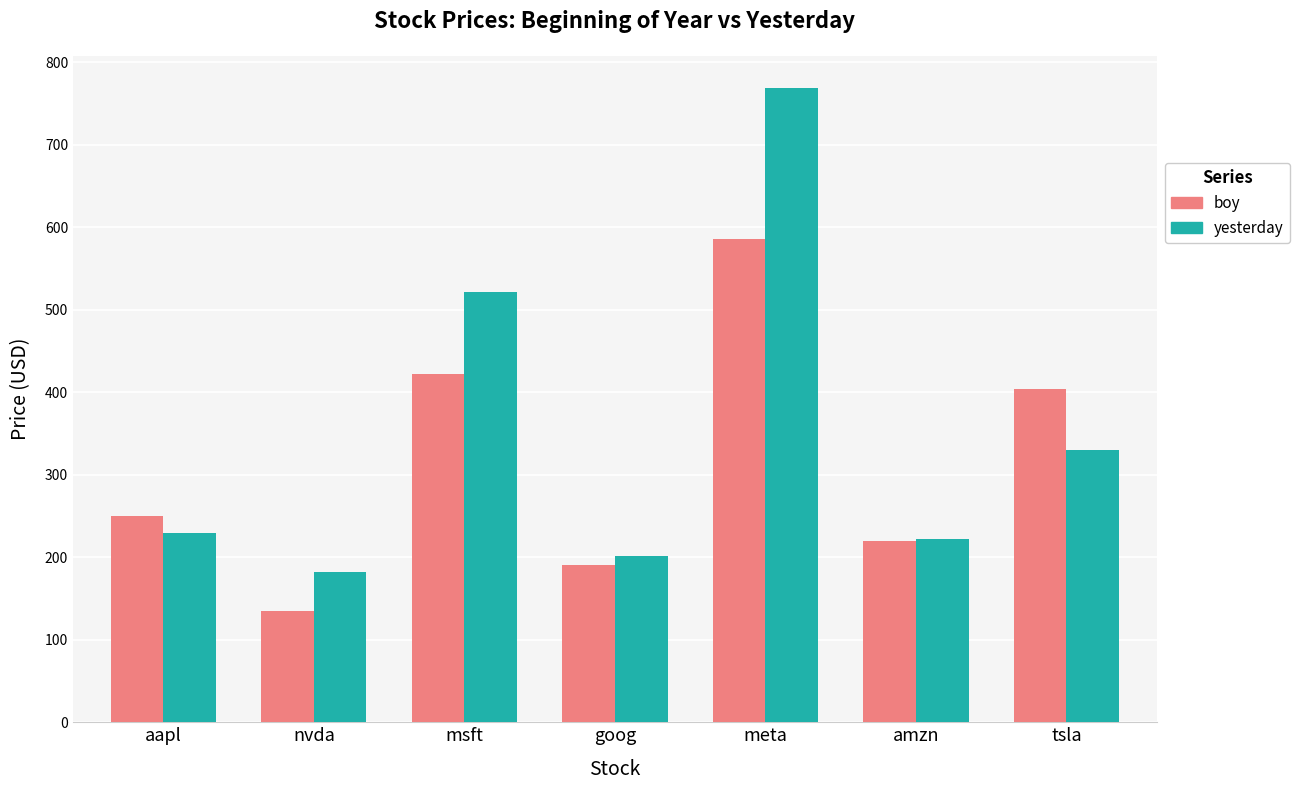

What is the sum of the yesterday values at tsla and goog?

531.1